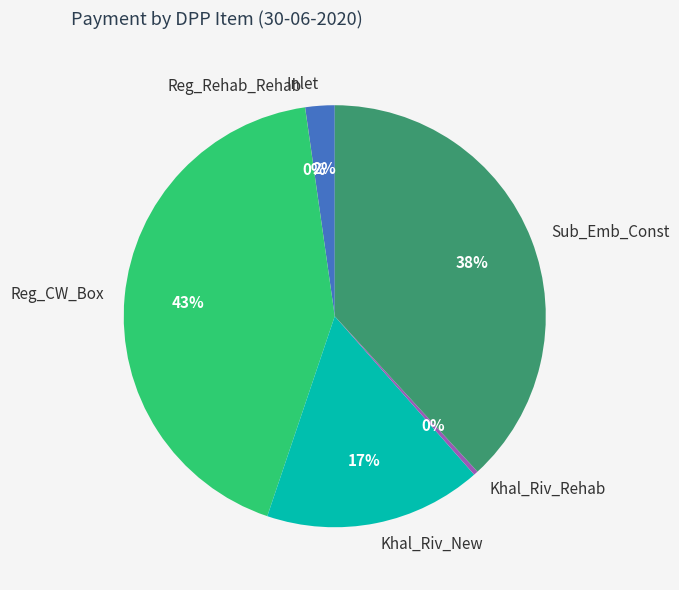

To the nearest percent, what is the difference between the largest and smallest slice percentages?

43%